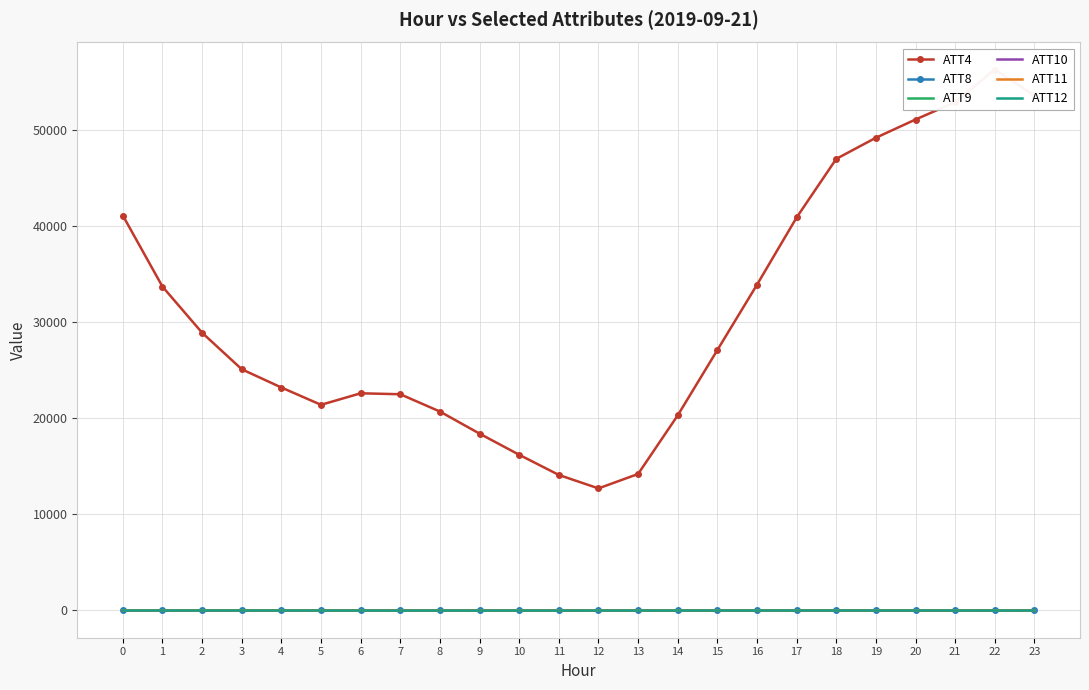

After their last crossing, which series has the higher values: ATT9 or ATT8?

ATT8